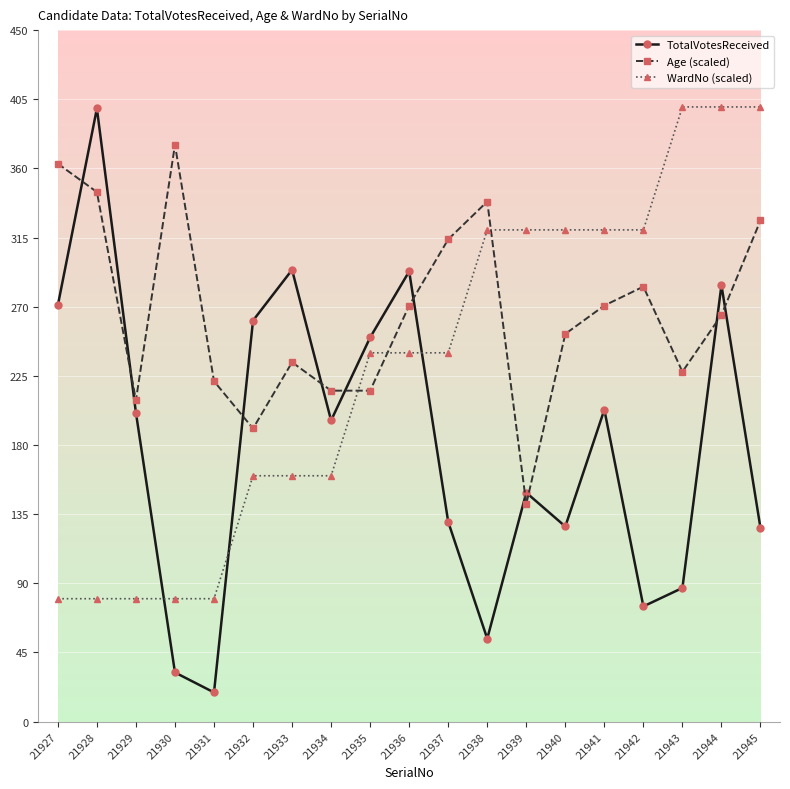

What is the difference between the maximum and minimum values in the Age (scaled) series?

233.8